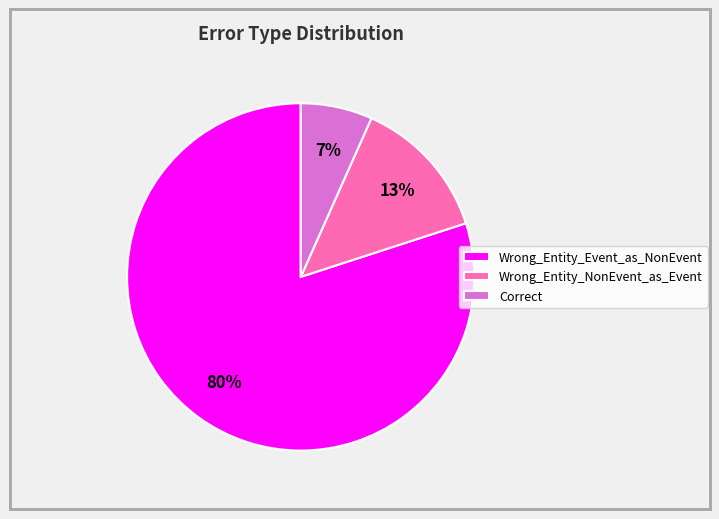

Which category has the biggest portion of the pie?

Wrong_Entity_Event_as_NonEvent